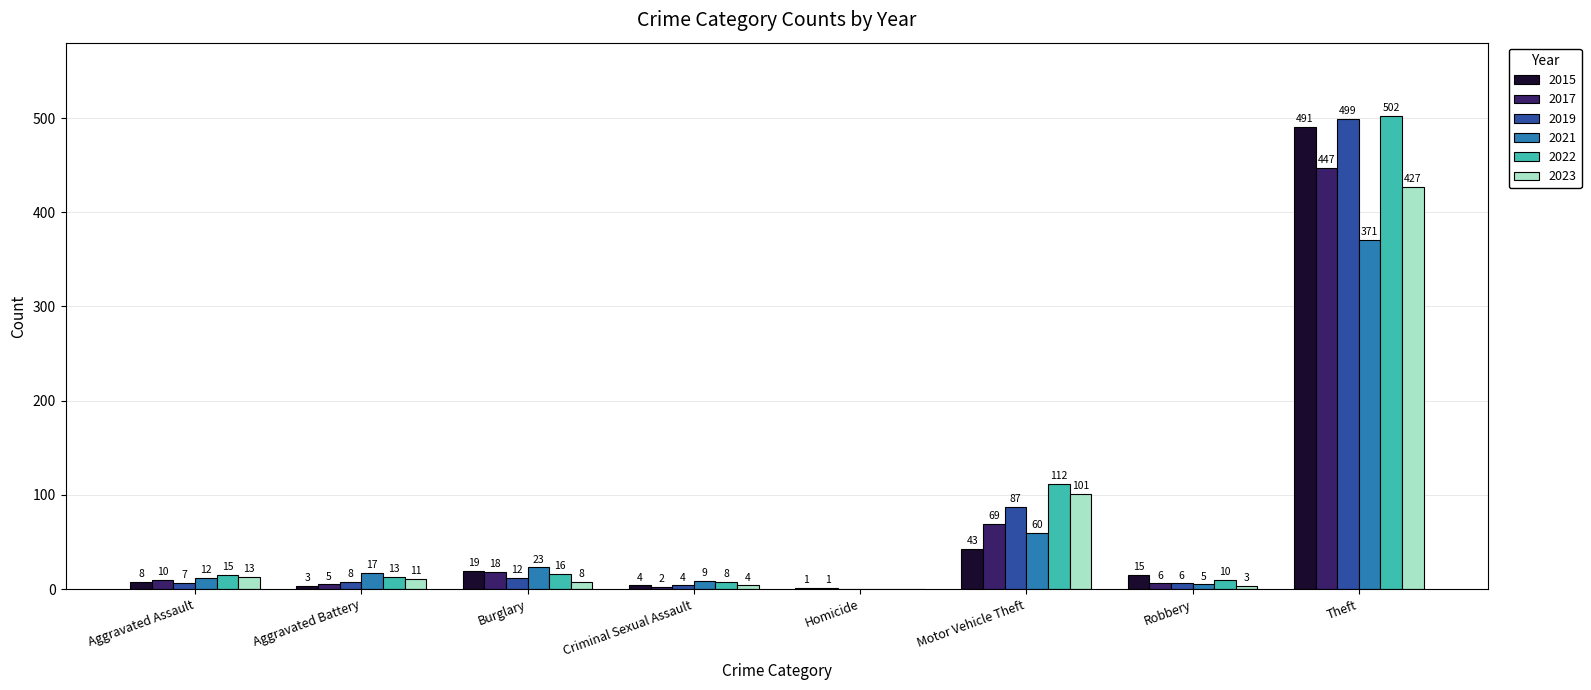

Which series changed the most between Criminal Sexual Assault and Motor Vehicle Theft?

2022